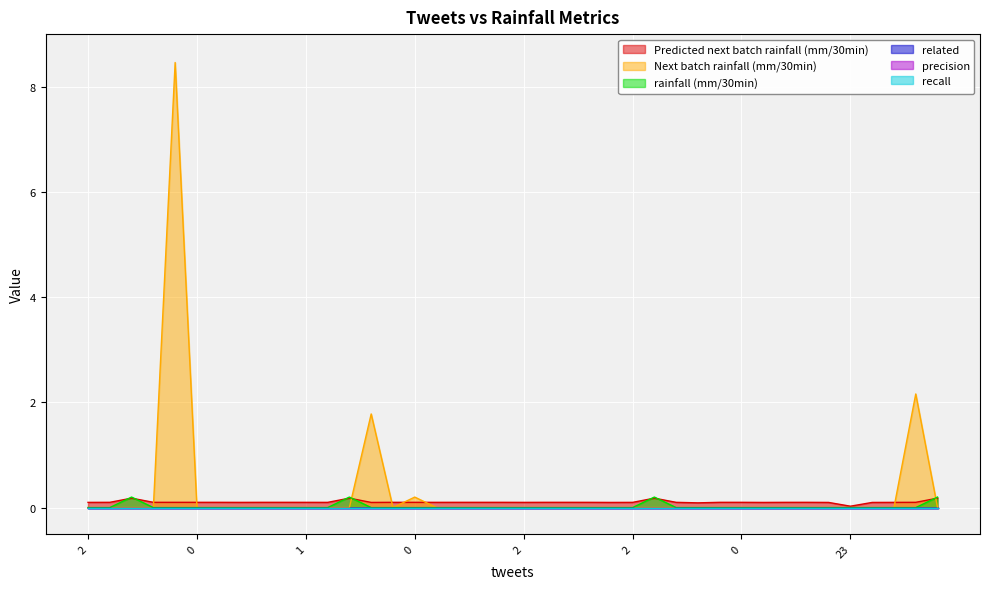

What is the sum of all rainfall (mm/30min) values?

0.8